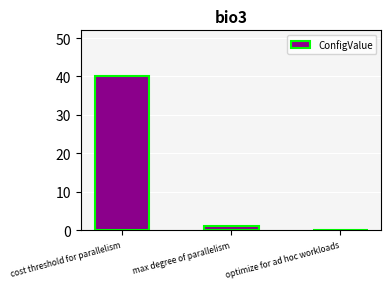

Where is the data nearest to the value 20?

max degree of parallelism